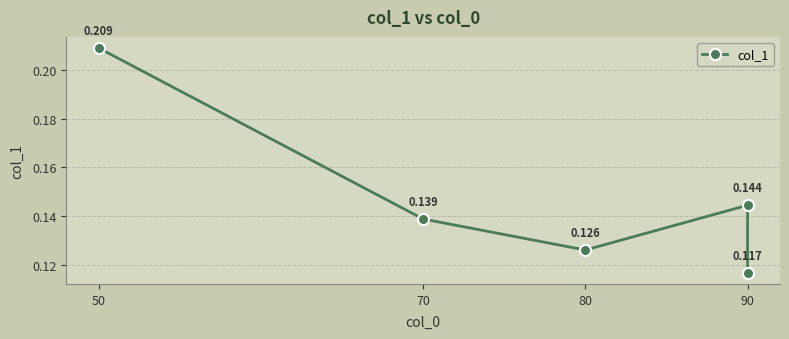

Which has a higher value, 80 or 70?

70